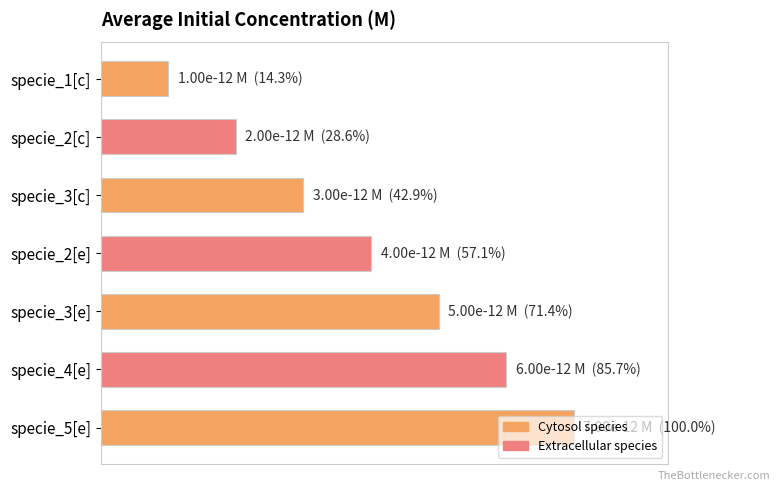

Rank the categories by value from lowest to highest.

specie_1[c], specie_2[c], specie_3[c], specie_2[e], specie_3[e], specie_4[e], specie_5[e]